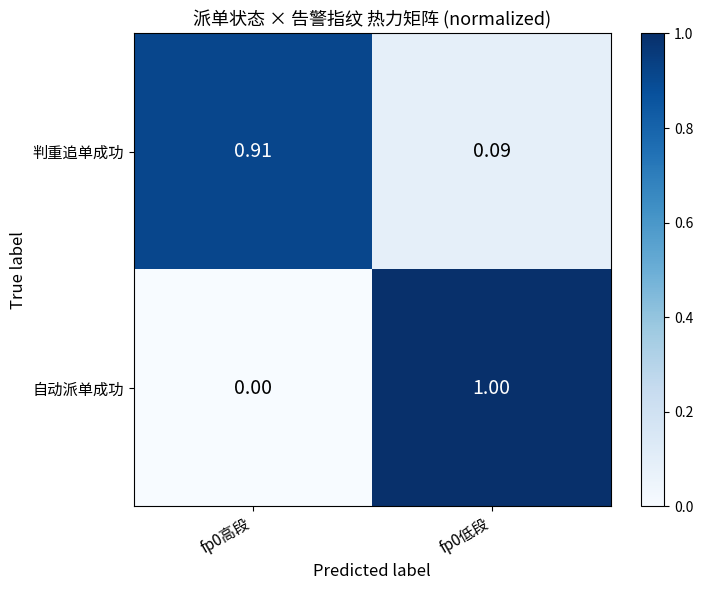

Is the value of 判重追单成功 at fp0低段 greater than the value of 自动派单成功 at fp0低段?

No